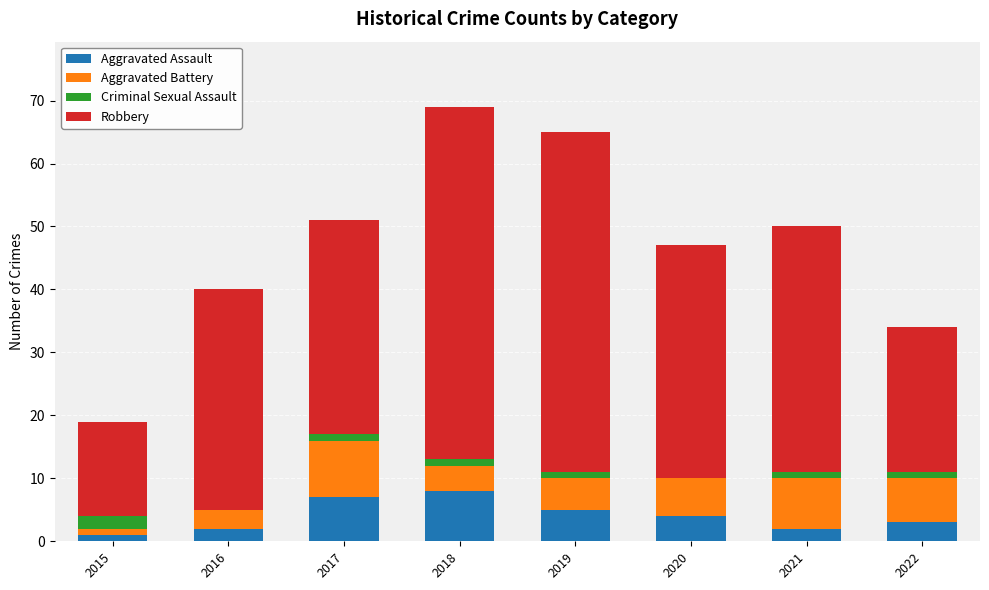

Is it true that Aggravated Assault equals 2 at 2016?

True